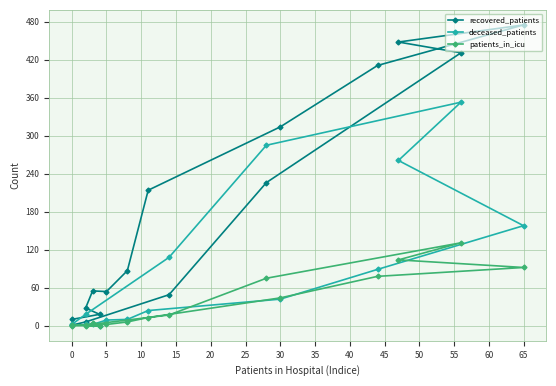

How many data points in deceased_patients are above 24?

7